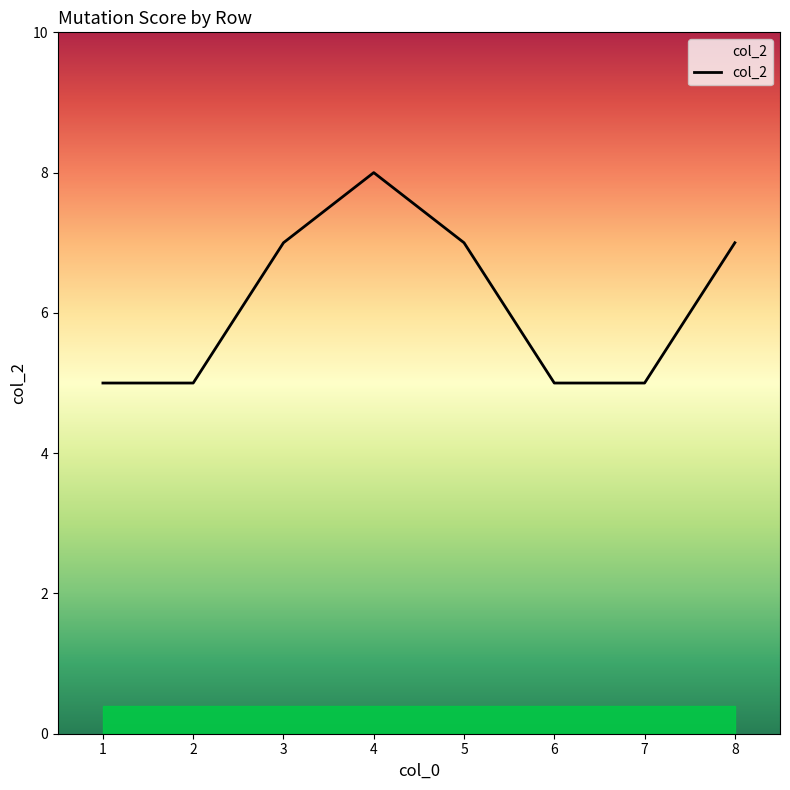

What is the sum of all values?

49